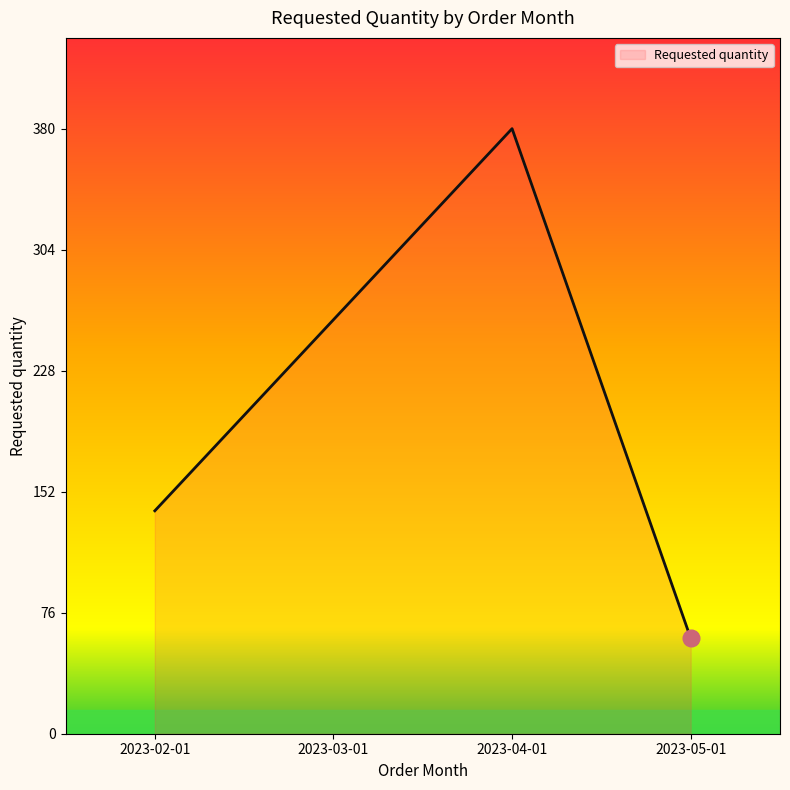

True or false: the data shows 380 at 2023-04-01.

True